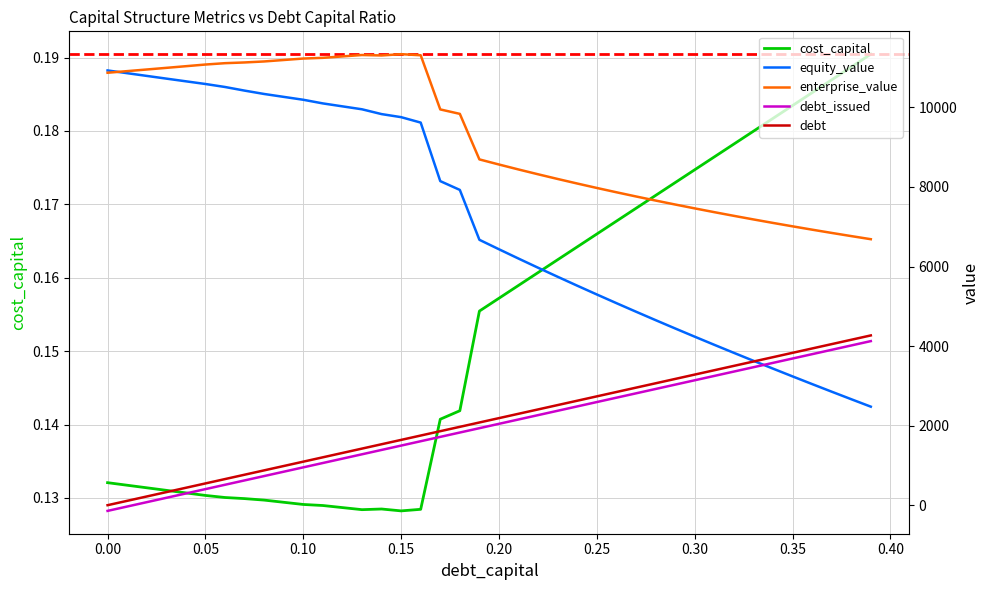

True or false: debt_issued has a value of 1005.6 at 0.15.

False